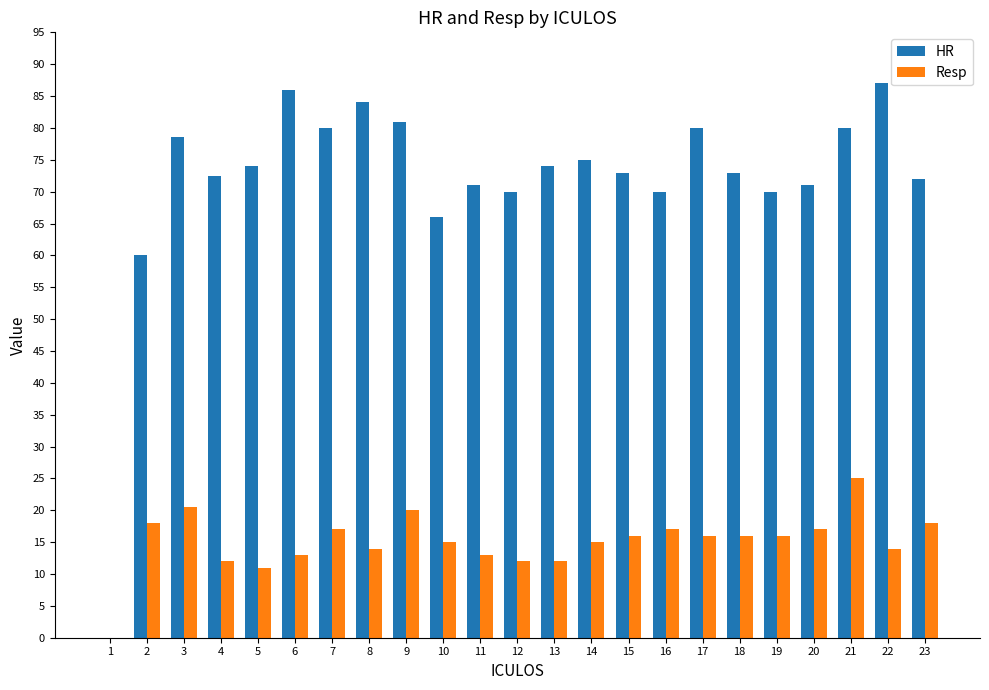

Reading left to right, extract all data points from this chart.

HR: 1=0.0	2=60.0	3=78.5	4=72.5	5=74.0	6=86.0	7=80.0	8=84.0	9=81.0	10=66.0	11=71.0	12=70.0	13=74.0	14=75.0	15=73.0	16=70.0	17=80.0	18=73.0	19=70.0	20=71.0	21=80.0	22=87.0	23=72.0
Resp: 1=0.0	2=18.0	3=20.5	4=12.0	5=11.0	6=13.0	7=17.0	8=14.0	9=20.0	10=15.0	11=13.0	12=12.0	13=12.0	14=15.0	15=16.0	16=17.0	17=16.0	18=16.0	19=16.0	20=17.0	21=25.0	22=14.0	23=18.0